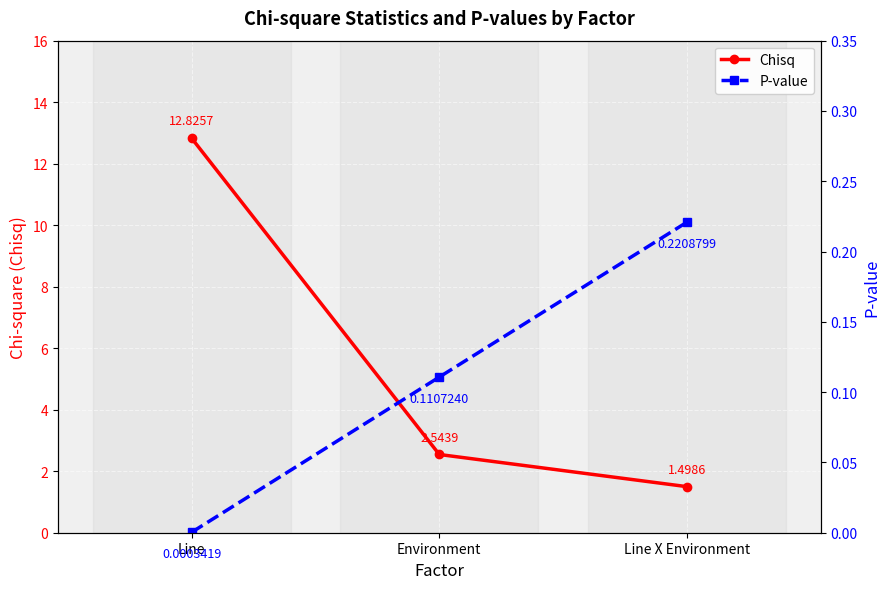

Rank the categories by Chisq value from lowest to highest.

Line X Environment, Environment, Line